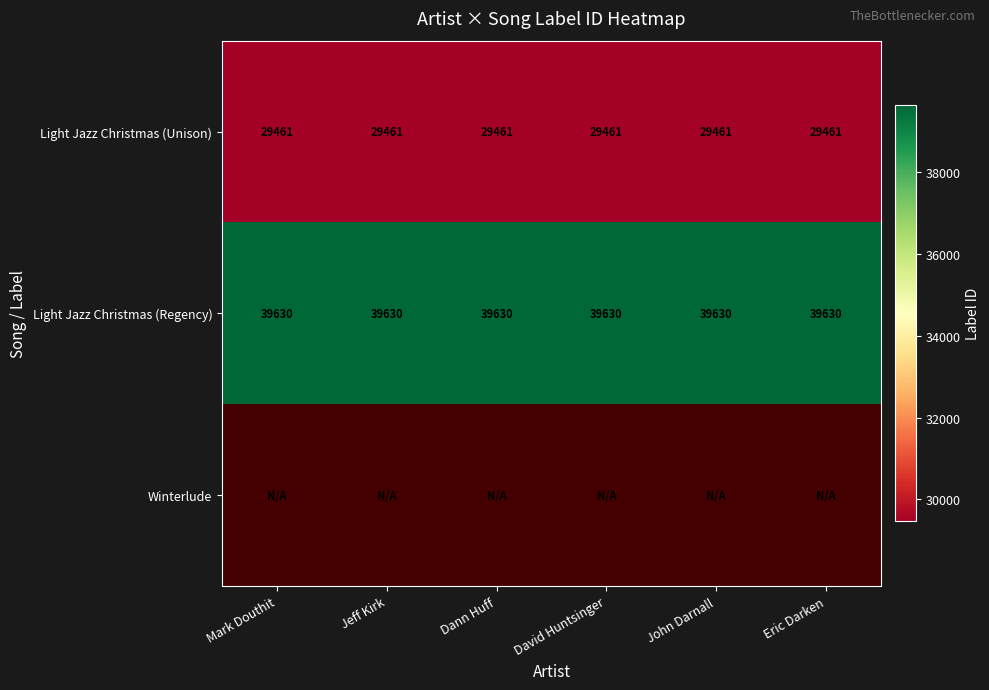

How many data points does each series have?

6